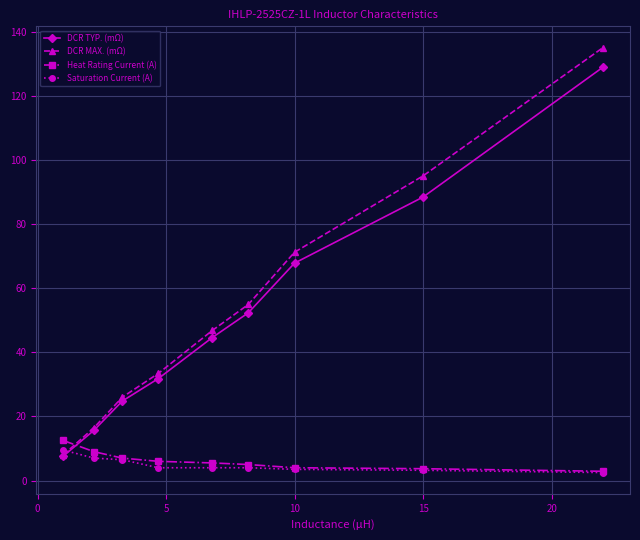

How many lines are shown in the chart?

4